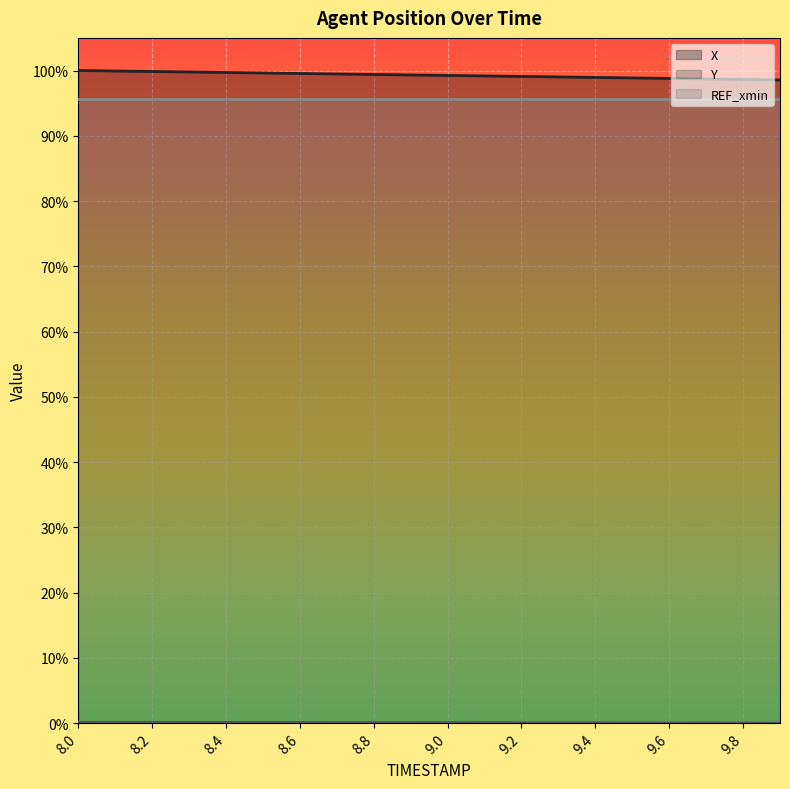

Reading right to left, what are all the values shown in this chart?

X: 1.0	1.0	1.0	1.0	1.0	1.0	1.0	1.0	1.0	1.0	1.0	1.0	1.0	1.0	1.0	1.0	1.0	1.0	1.0	1.0
Y: 0.0	0.0	0.0	0.0	0.0	0.0	0.0	0.0	0.0	0.0	0.0	0.0	0.0	0.0	0.0	0.0	0.0	0.0	0.0	0.0